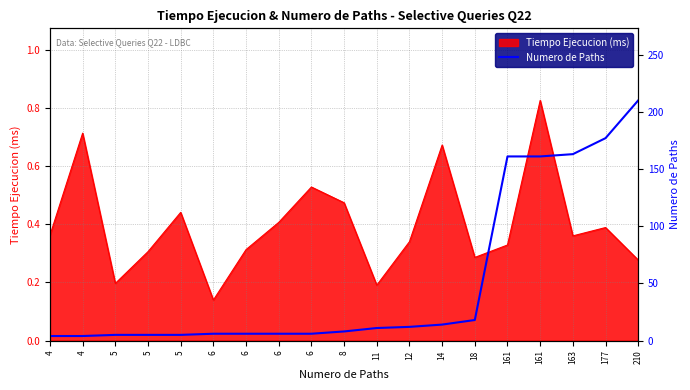

The chart shows a value of 18 at 18. True or false?

True